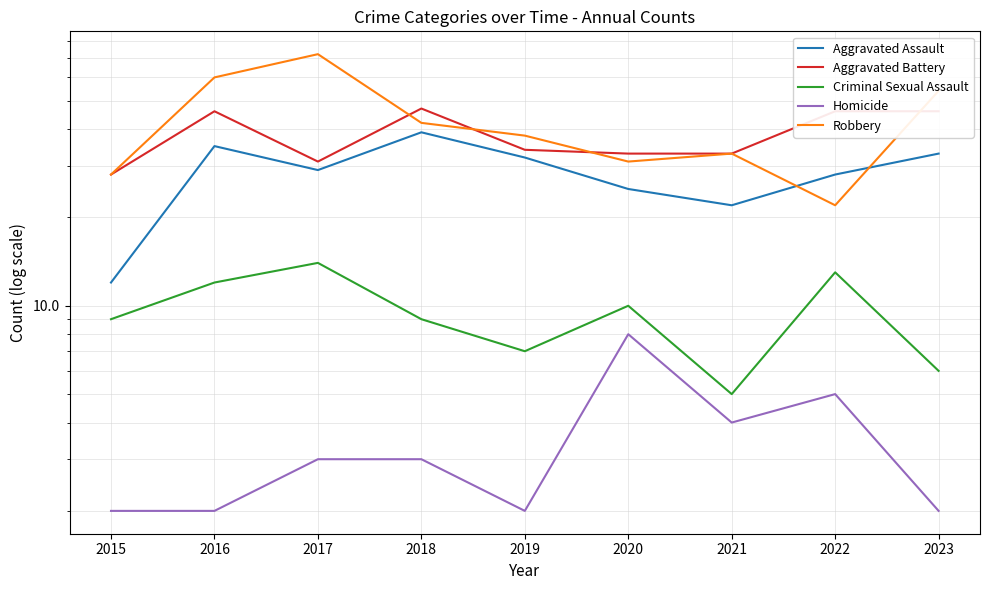

Count the Criminal Sexual Assault values in the range 7 to 12.

5